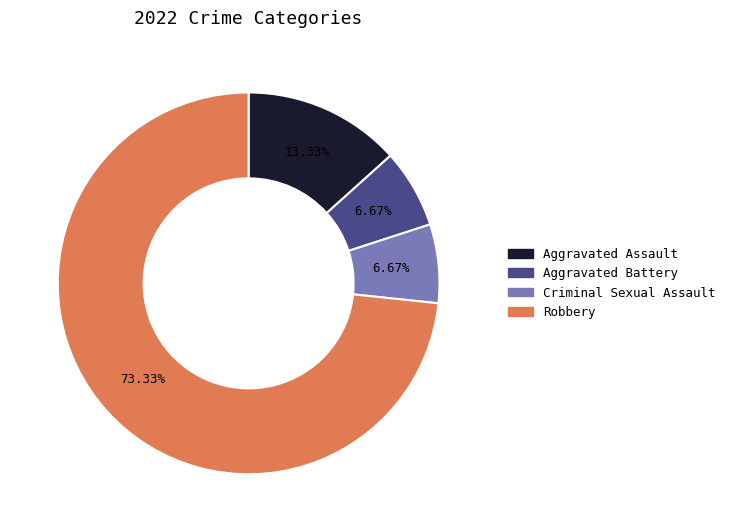

To the nearest percent, what percentage of the pie is Criminal Sexual Assault?

7%